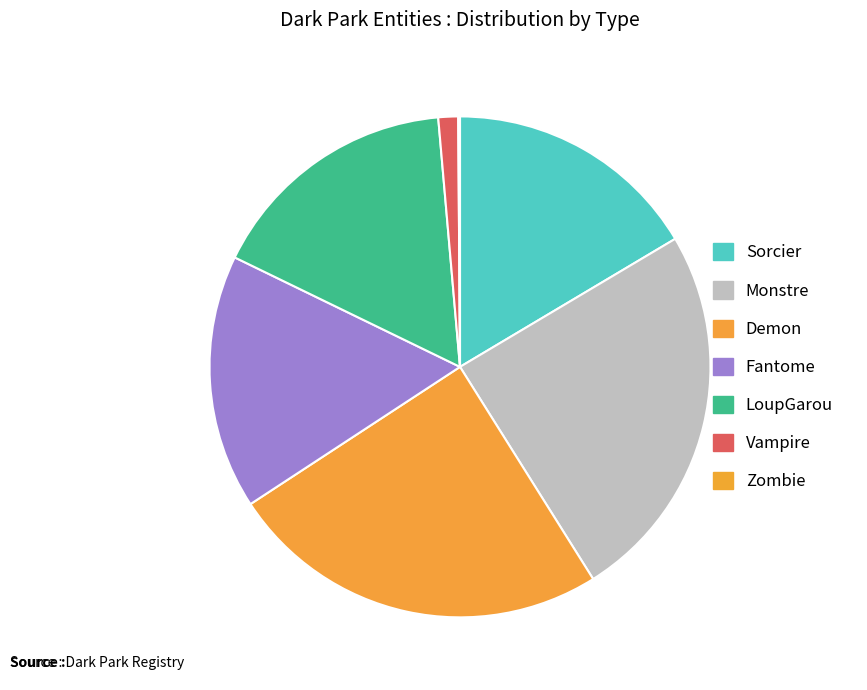

Does any single category account for the majority?

No